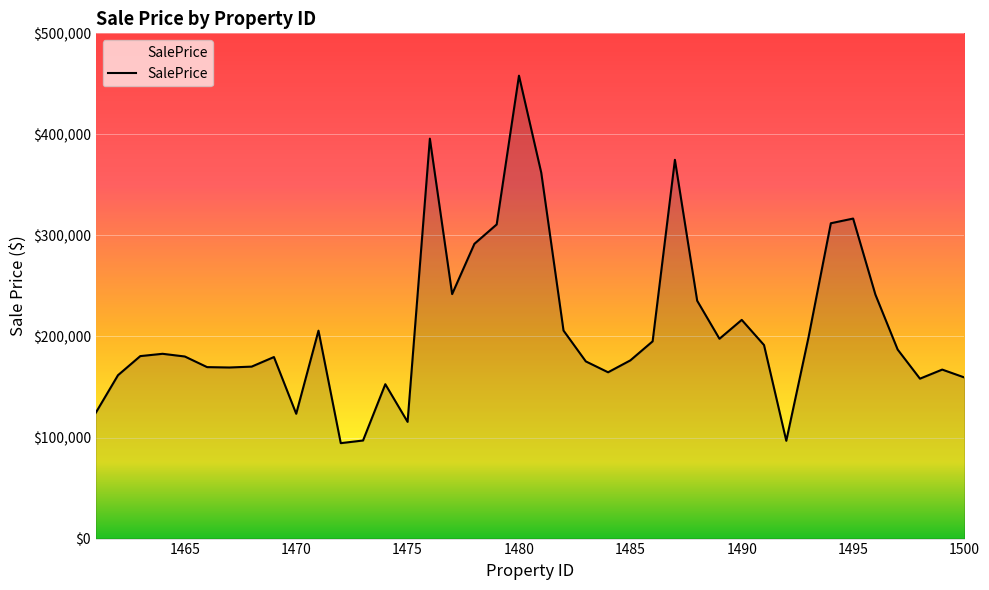

What is the maximum value shown in the chart?

458104.6